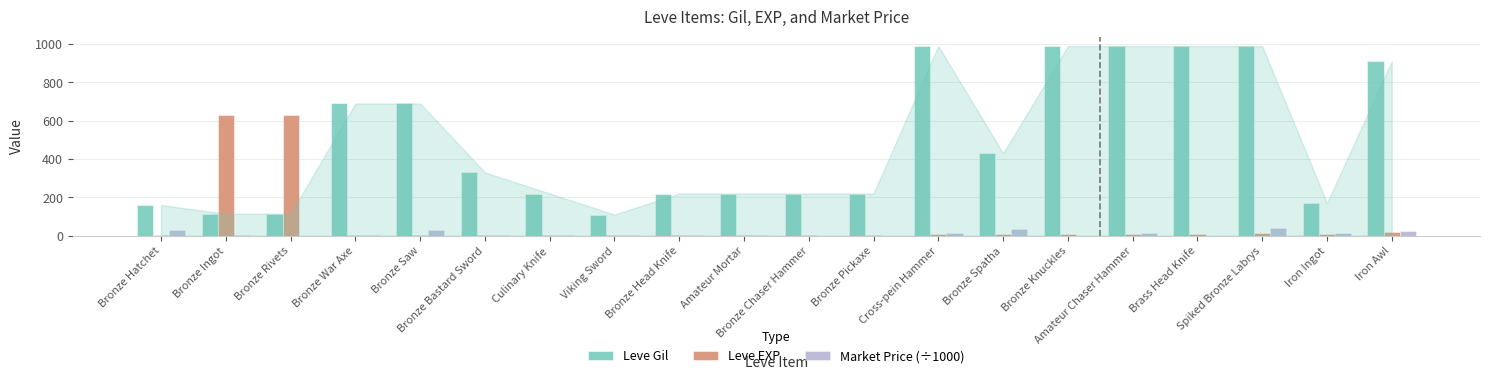

What is the greatest value displayed?

990.0